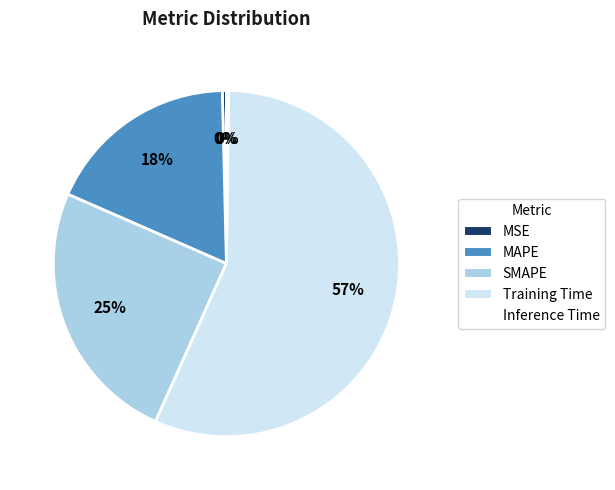

Is Training Time the majority of the pie?

Yes